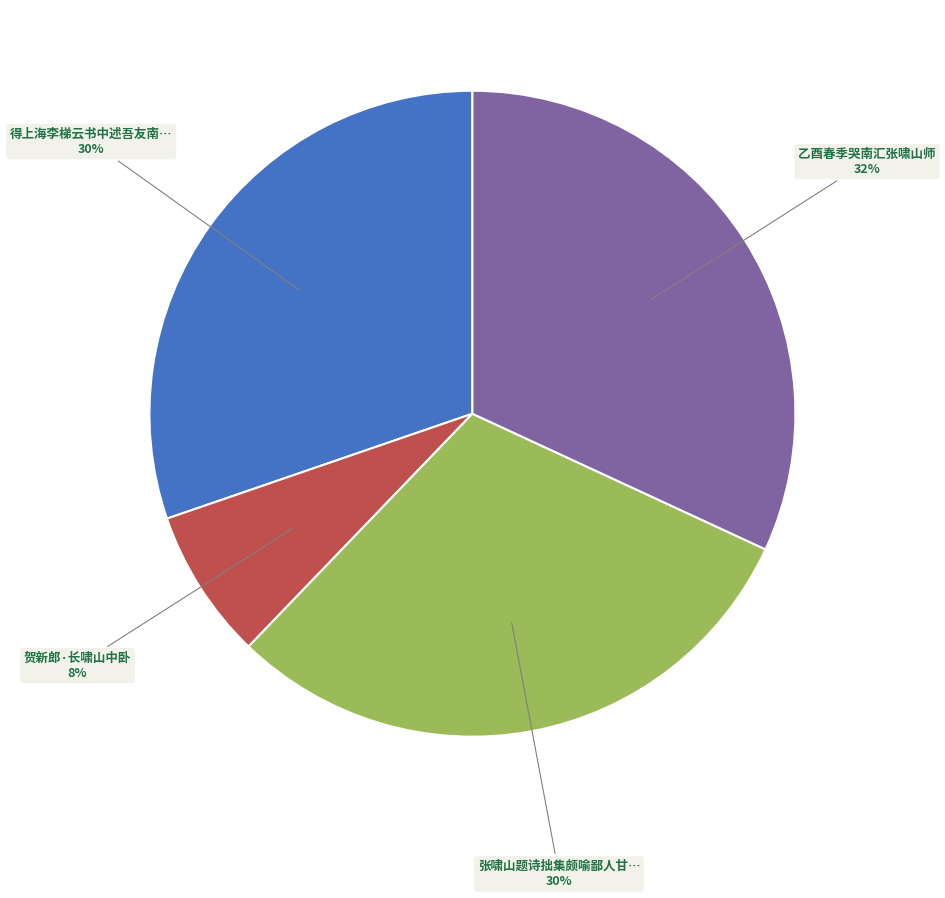

To the nearest percent, what is the difference between the largest and smallest slice percentages?

24%